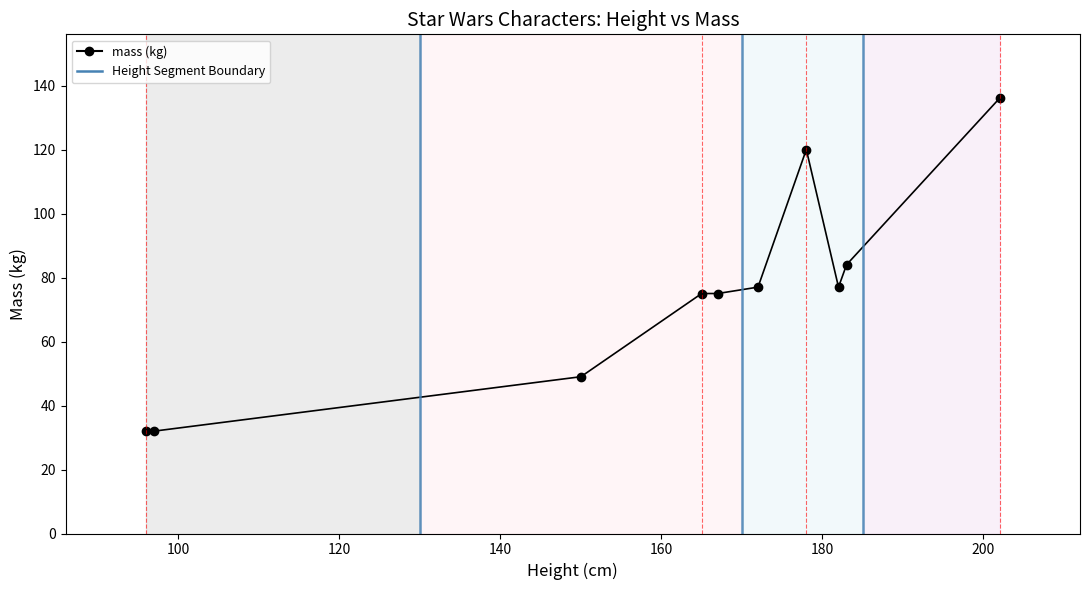

What is the minimum value shown in the chart?

32